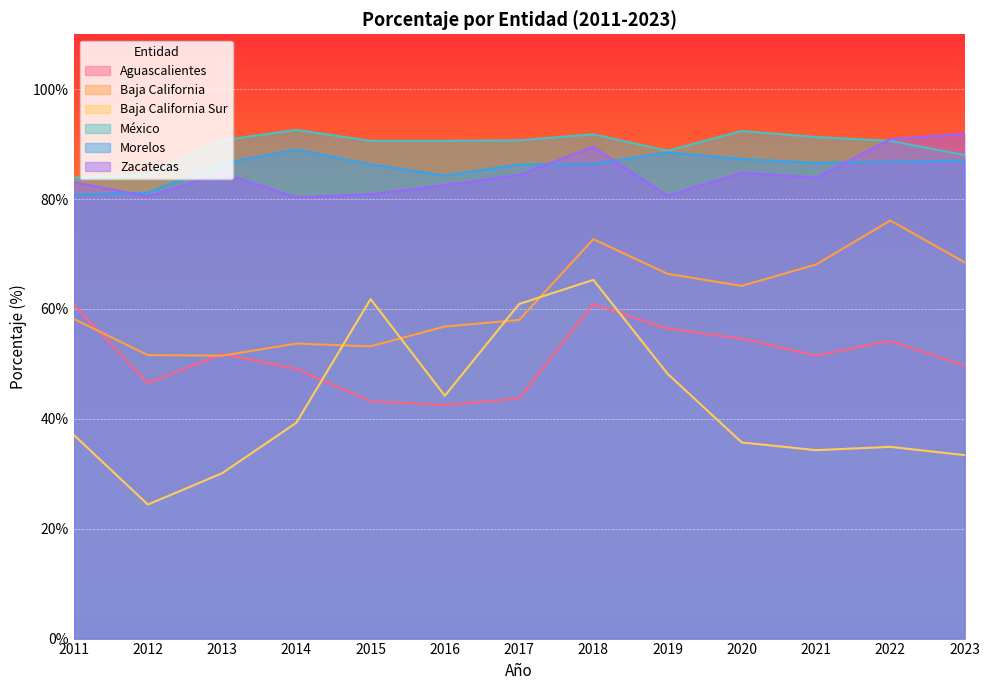

What is the difference between the highest and lowest values at 2011?

46.8